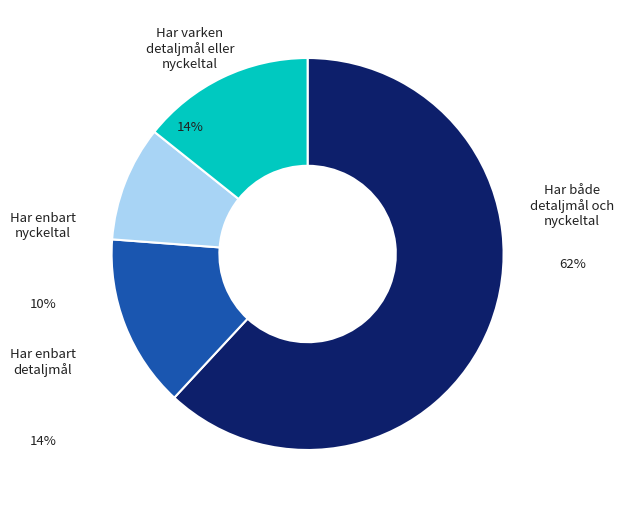

To the nearest percent, what is the combined percentage of Har enbart detaljmål and Har enbart nyckeltal?

24%